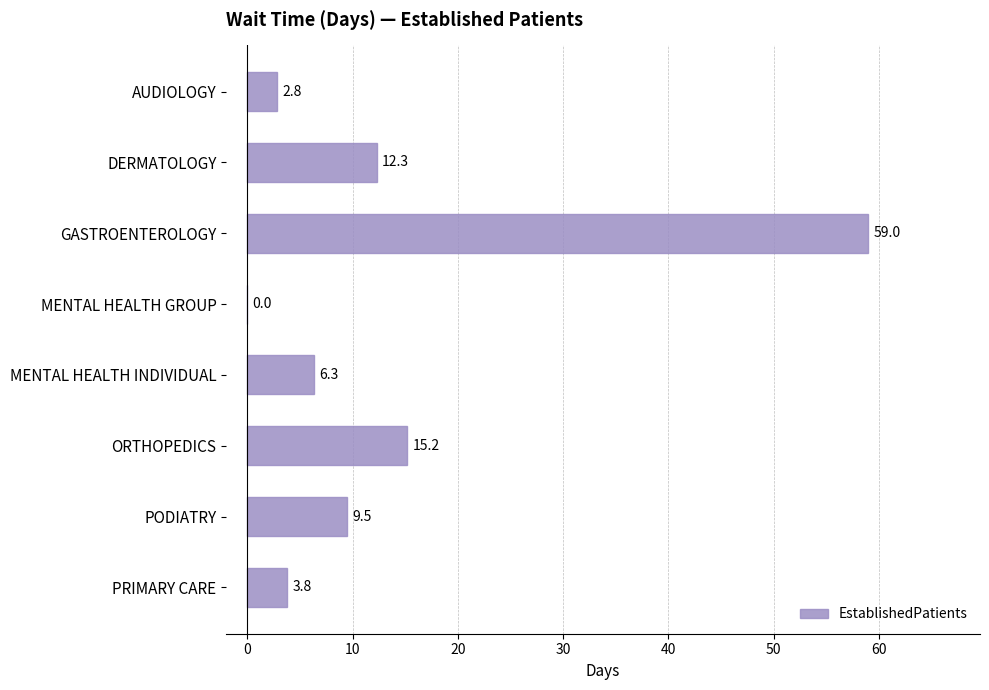

Read the value at ORTHOPEDICS.

15.2